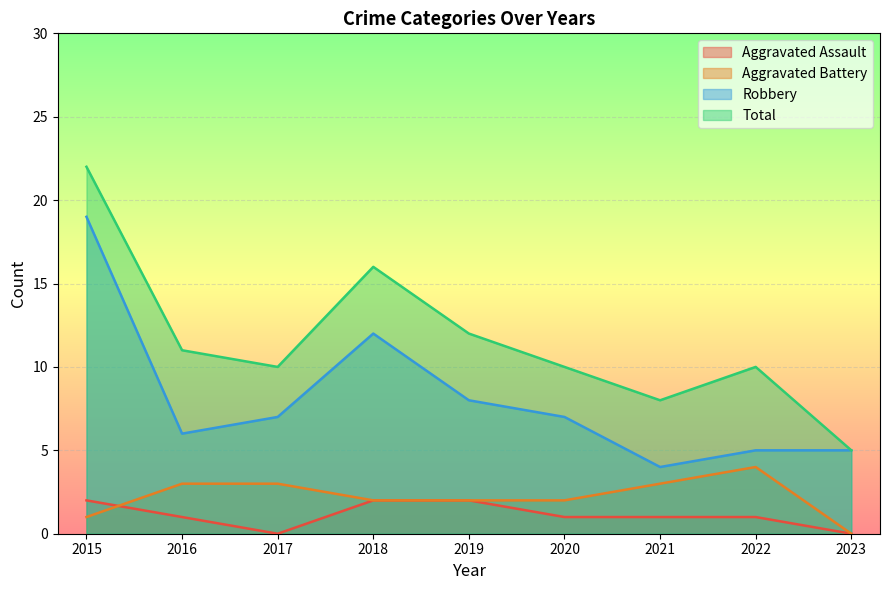

What is the value of the Aggravated Assault point at the 1st from the left?

2